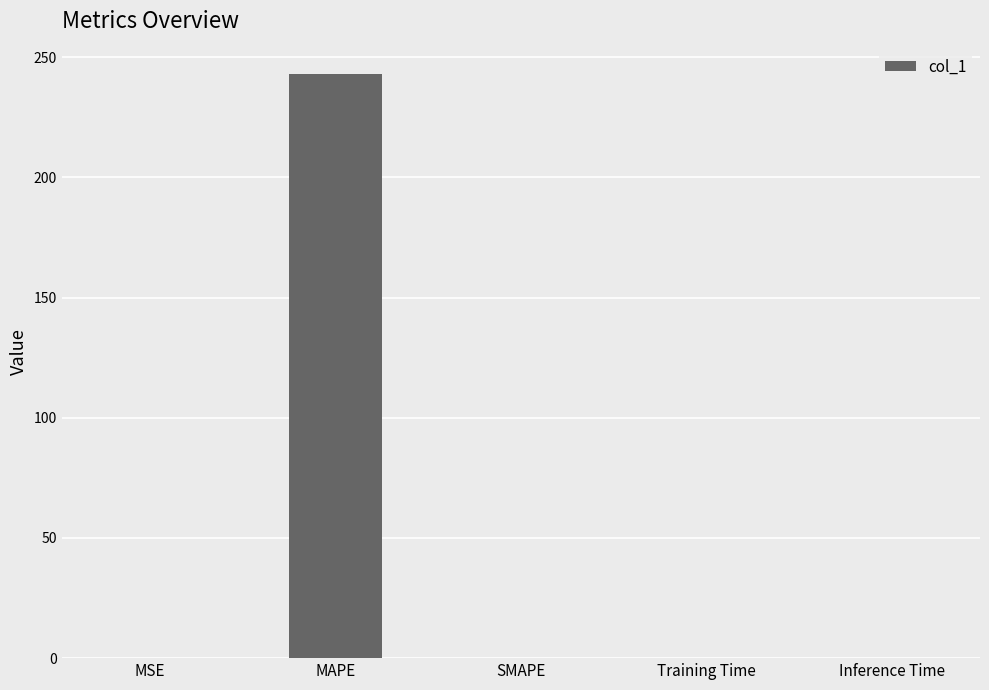

Which label corresponds to the largest value in the chart?

MAPE